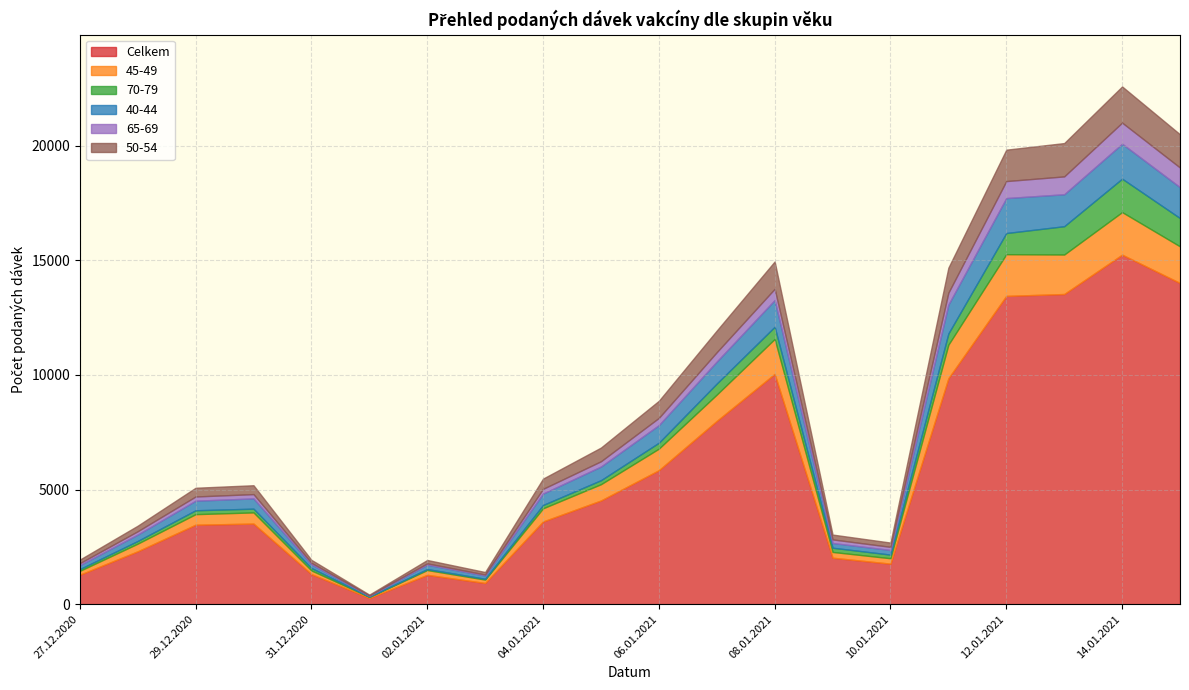

Where is the first local minimum for Celkem?

01.01.2021